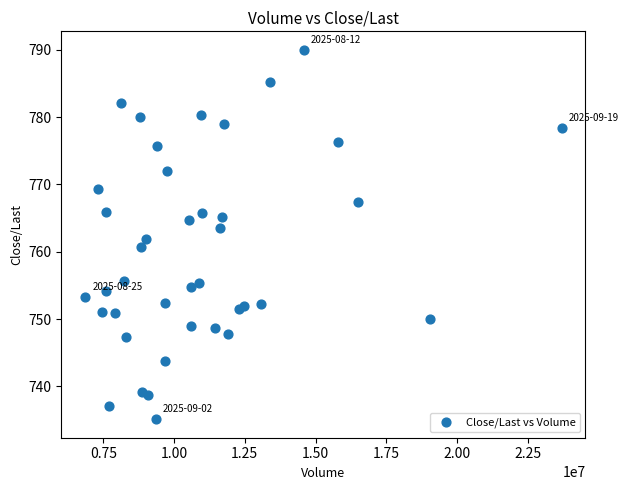

What is the range of X values (max minus min)?

16835662.0